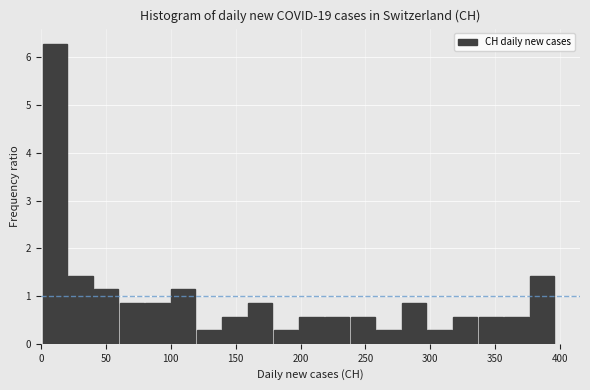

Read against the x-axis, roughly where is the centre of the tallest bar?

10